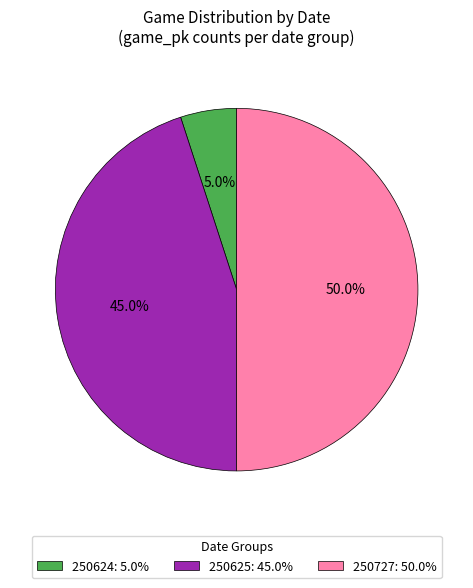

Count the number of slices in the pie.

3